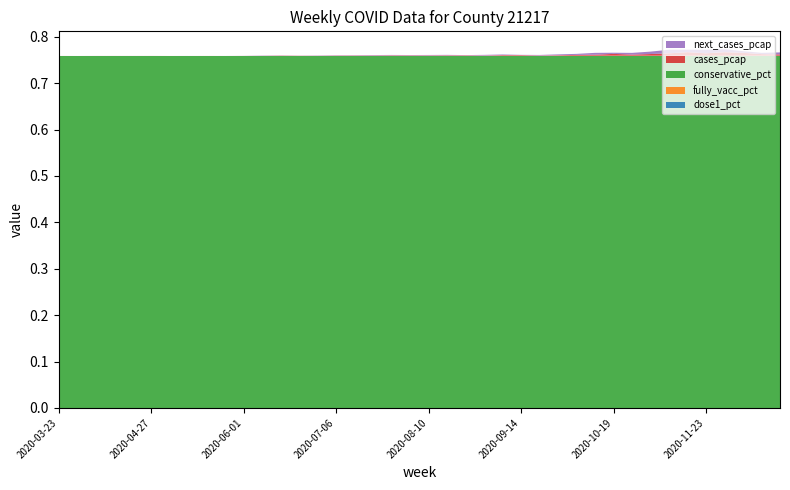

Reading right to left, list all the values displayed in this chart.

dose1_pct: 0.0	0.0	0.0	0.0	0.0	0.0	0.0	0.0	0.0	0.0	0.0	0.0	0.0	0.0	0.0	0.0	0.0	0.0	0.0	0.0	0.0	0.0	0.0	0.0	0.0	0.0	0.0	0.0	0.0	0.0	0.0	0.0	0.0	0.0	0.0	0.0	0.0	0.0	0.0	0.0
fully_vacc_pct: 0.0	0.0	0.0	0.0	0.0	0.0	0.0	0.0	0.0	0.0	0.0	0.0	0.0	0.0	0.0	0.0	0.0	0.0	0.0	0.0	0.0	0.0	0.0	0.0	0.0	0.0	0.0	0.0	0.0	0.0	0.0	0.0	0.0	0.0	0.0	0.0	0.0	0.0	0.0	0.0
conservative_pct: 0.8	0.8	0.8	0.8	0.8	0.8	0.8	0.8	0.8	0.8	0.8	0.8	0.8	0.8	0.8	0.8	0.8	0.8	0.8	0.8	0.8	0.8	0.8	0.8	0.8	0.8	0.8	0.8	0.8	0.8	0.8	0.8	0.8	0.8	0.8	0.8	0.8	0.8	0.8	0.8
cases_pcap: 0.0	0.0	0.0	0.0	0.0	0.0	0.0	0.0	0.0	0.0	0.0	0.0	0.0	0.0	0.0	0.0	0.0	0.0	0.0	0.0	0.0	0.0	0.0	0.0	0.0	0.0	0.0	0.0	0.0	0.0	0.0	0.0	0.0	0.0	0.0	0.0	0.0	0.0	0.0	0.0
next_cases_pcap: 0.0	0.0	0.0	0.0	0.0	0.0	0.0	0.0	0.0	0.0	0.0	0.0	0.0	0.0	0.0	0.0	0.0	0.0	0.0	0.0	0.0	0.0	0.0	0.0	0.0	0.0	0.0	0.0	0.0	0.0	0.0	0.0	0.0	0.0	0.0	0.0	0.0	0.0	0.0	0.0